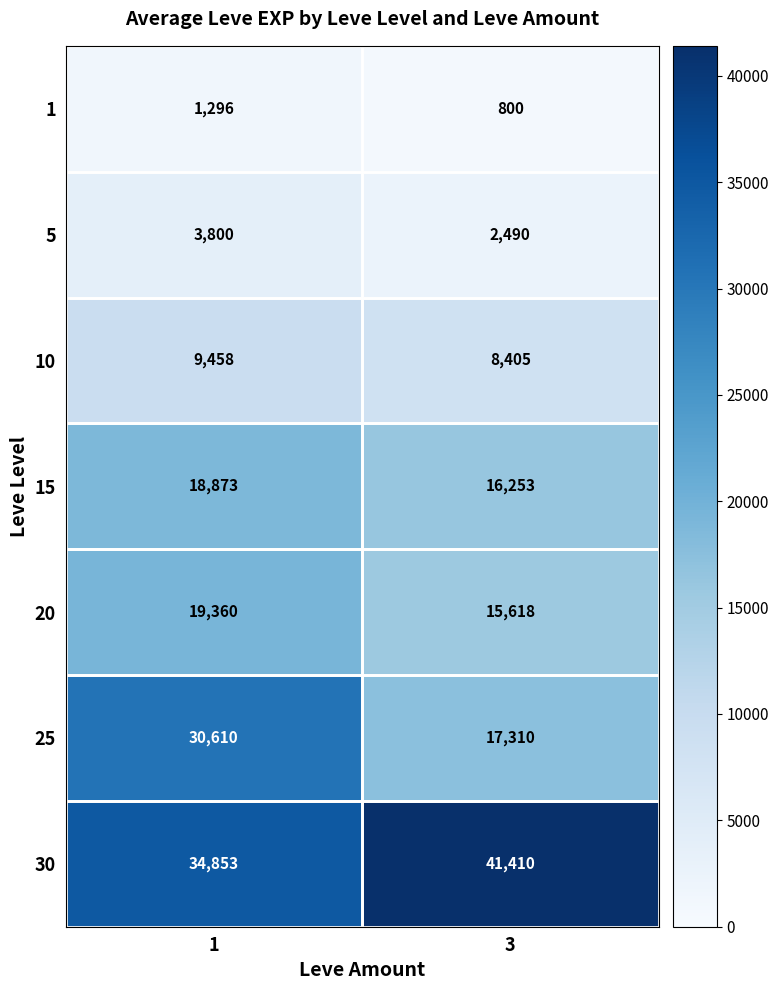

What is the average value of the 30 series?

38132